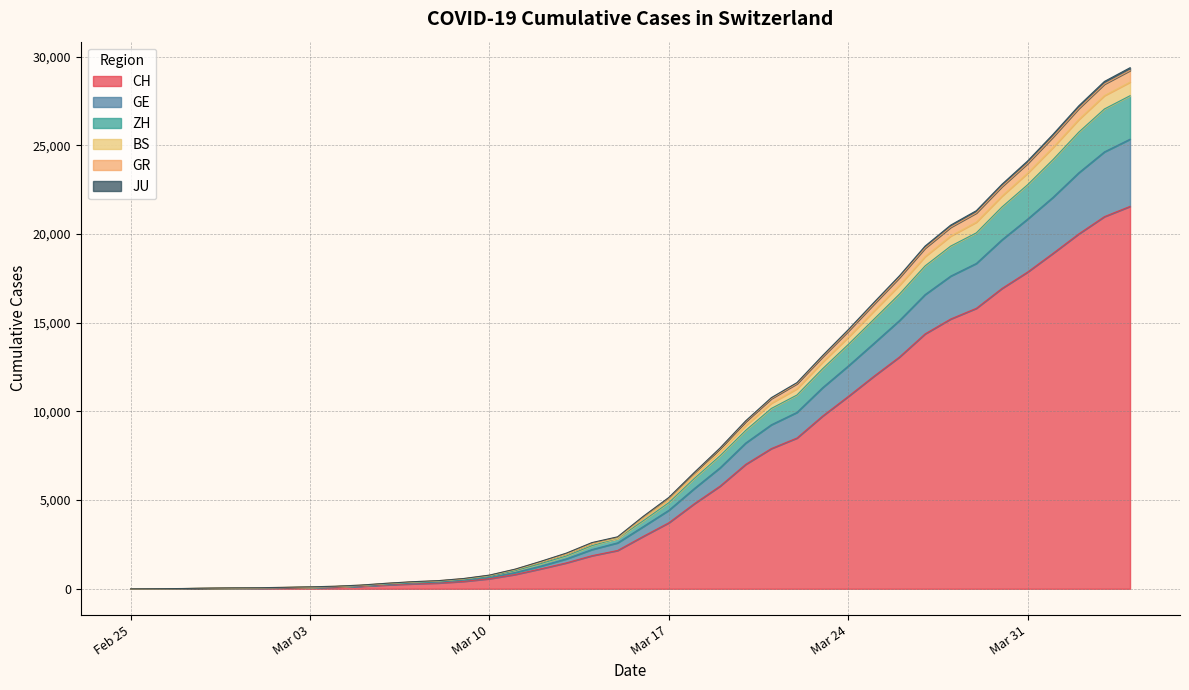

What is the maximum value for CH?

21554